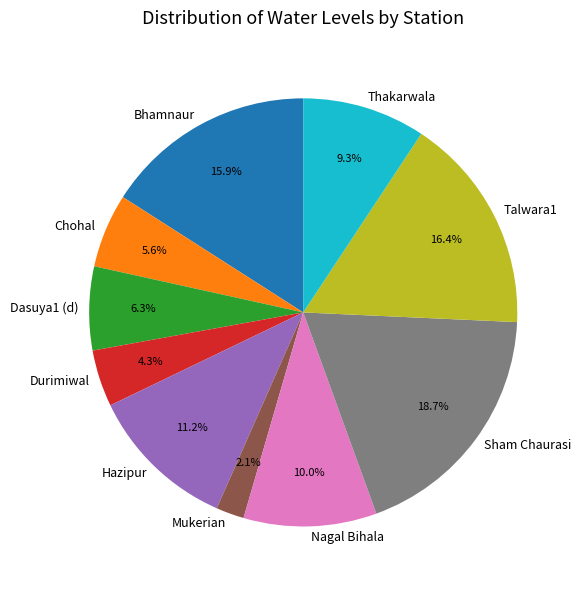

True or false: Hazipur accounts for 20% of the total.

False